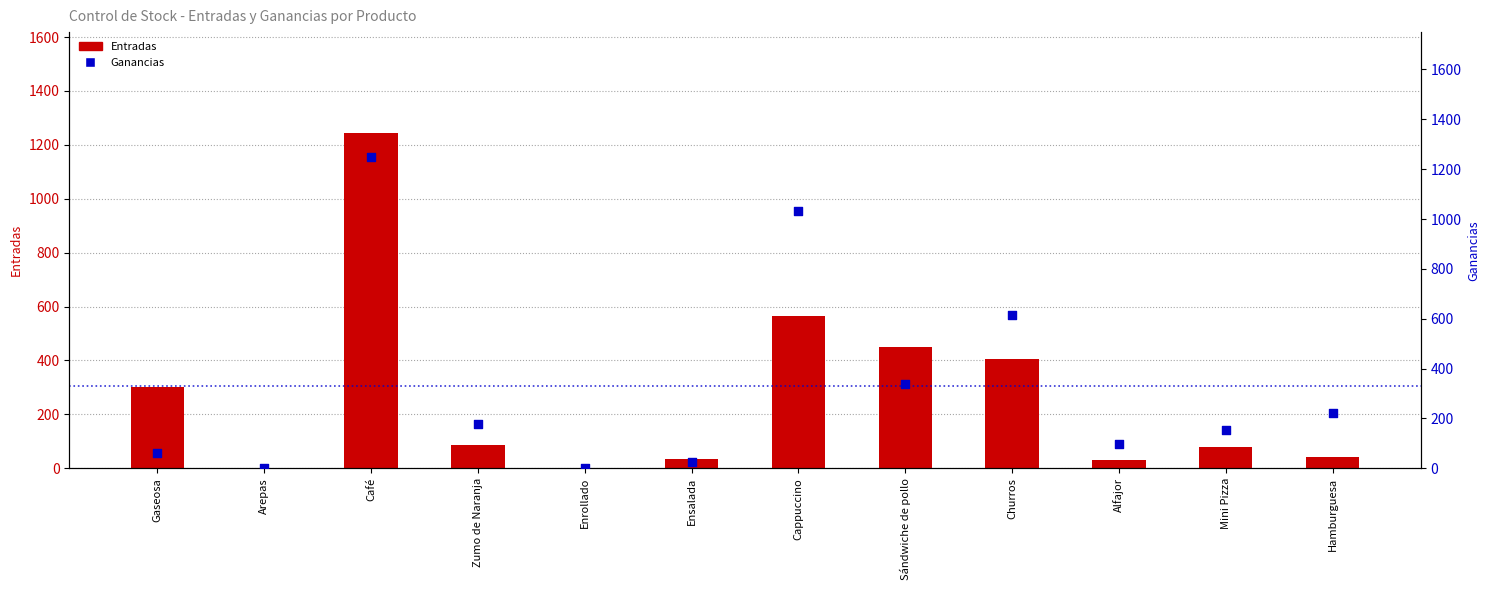

Which series has the largest total across all categories?

Ganancias